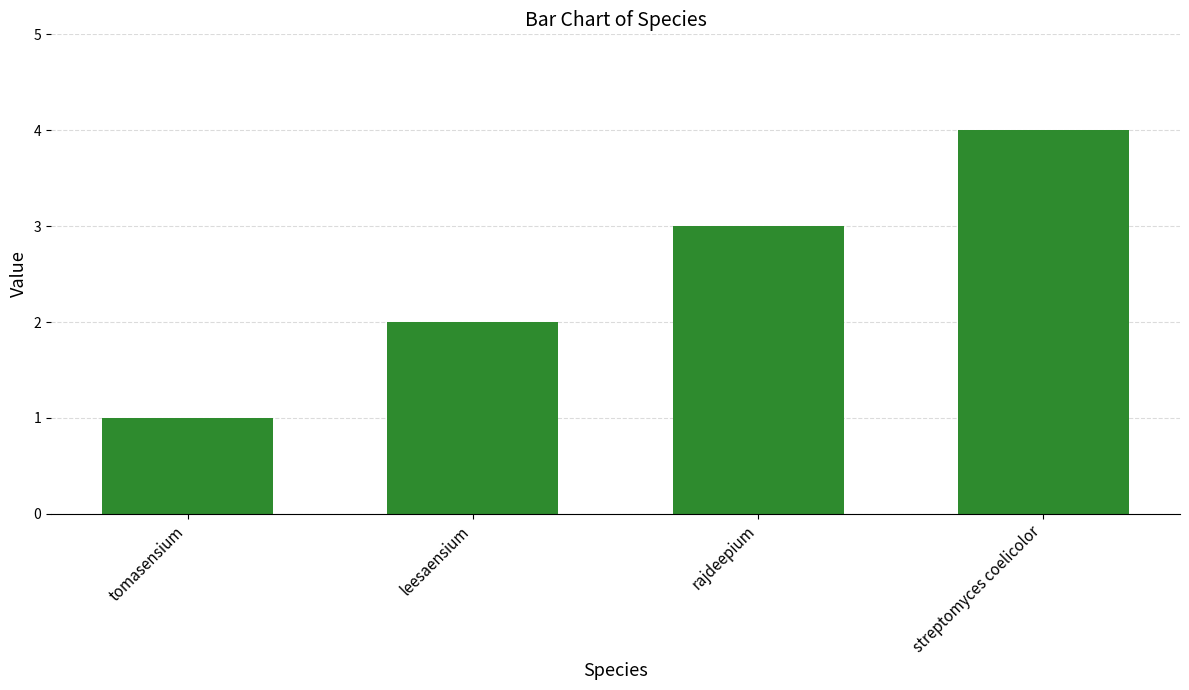

The value at rajdeepium is 3. True or false?

True